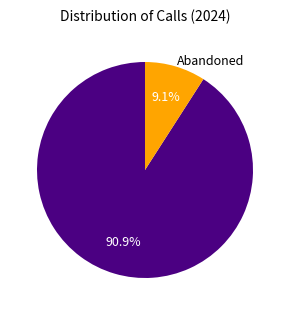

Is there a majority slice in this chart?

Yes